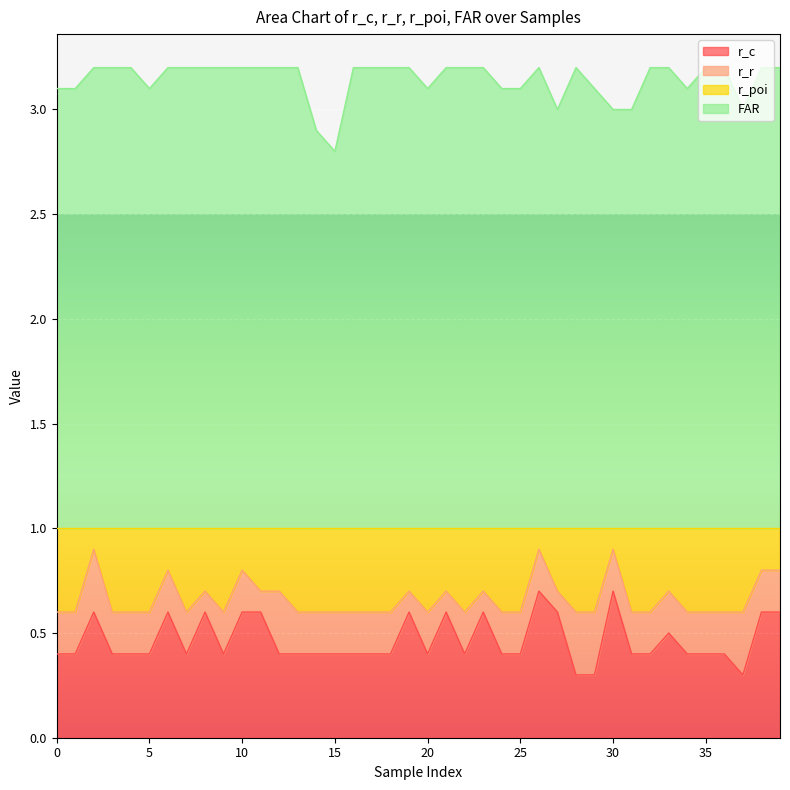

What is the highest value of the r_c series?

0.7